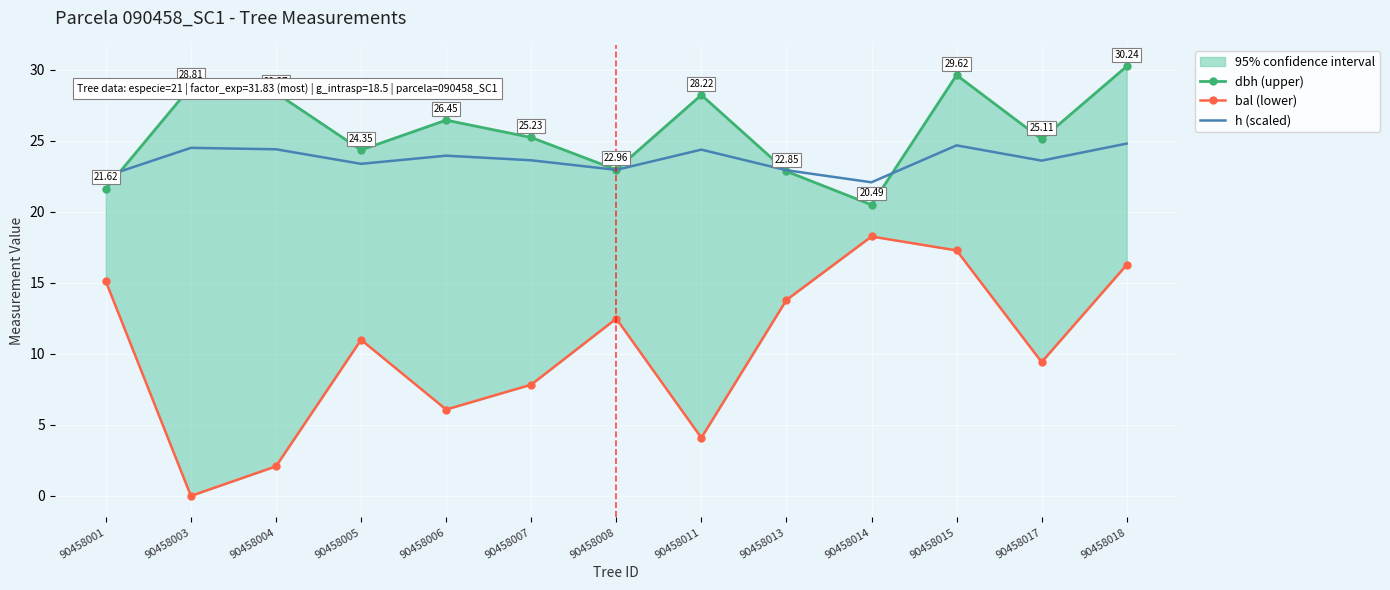

Which series has the widest spread of values?

bal (lower)